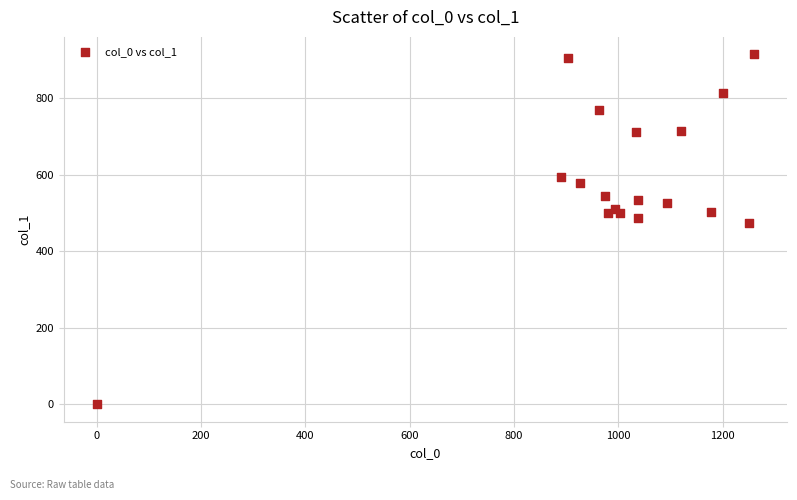

What Y value in the scatter plot is closest to 457?

472.5